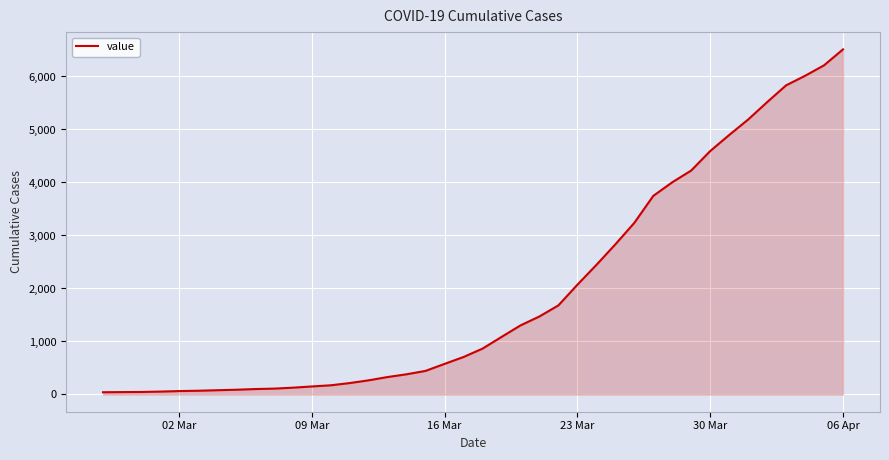

What is the maximum value shown in the chart?

6512